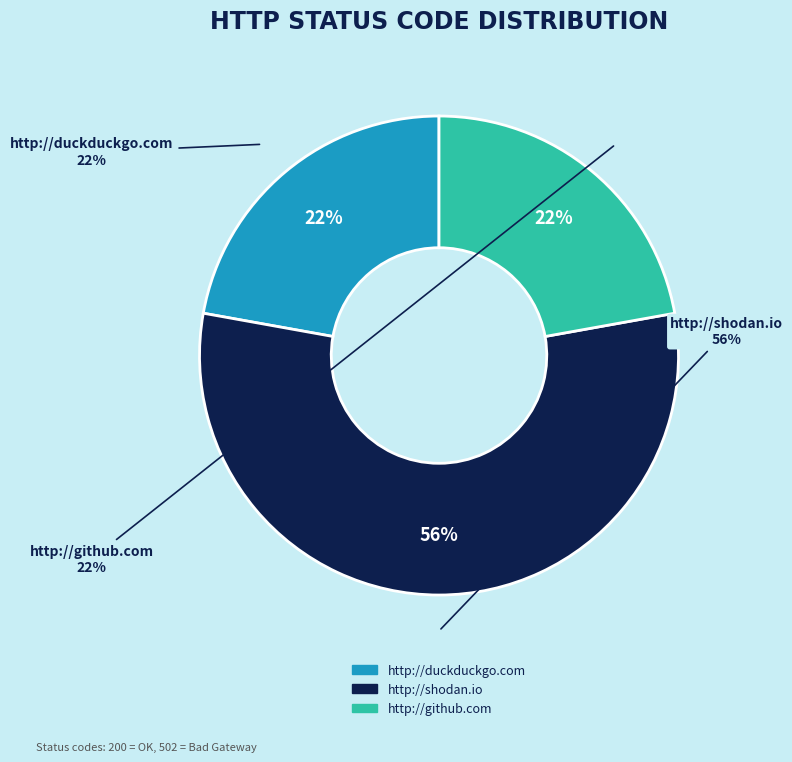

True or false: http://github.com accounts for 32% of the total.

False